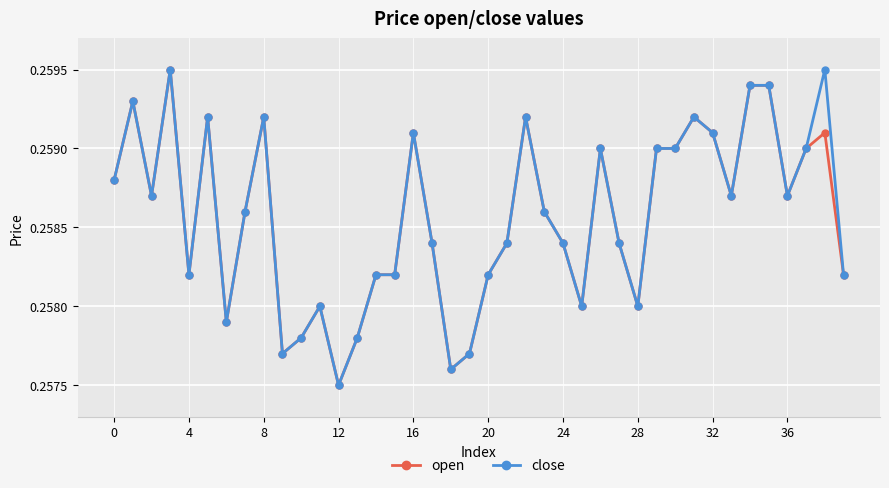

True or false: close has more than 0 interior local peaks.

True